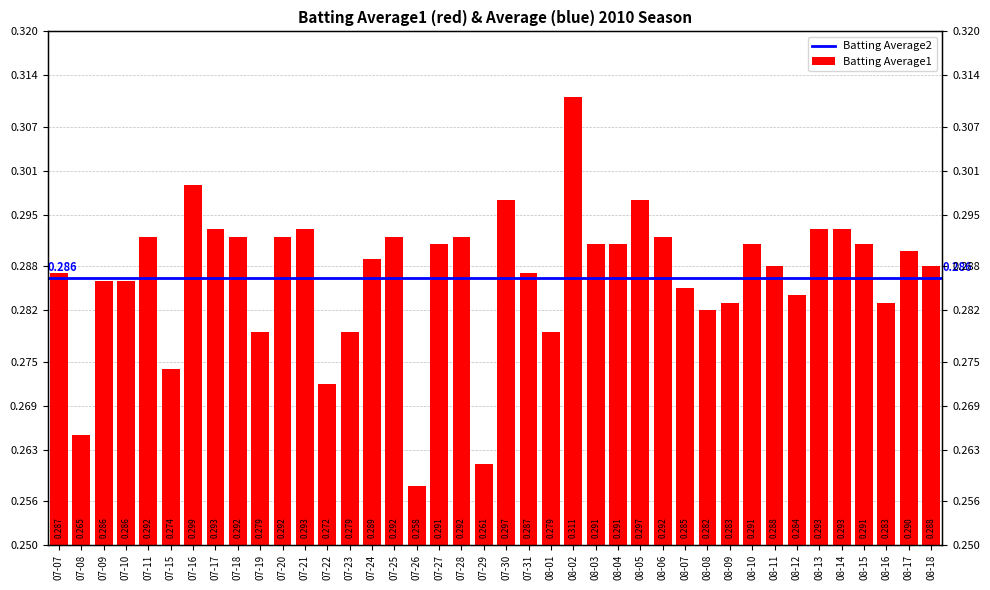

Rank the categories by value from lowest to highest.

07-26, 07-29, 07-08, 07-22, 07-15, 07-19, 07-23, 08-01, 08-08, 08-09, 08-16, 08-12, 08-07, 07-09, 07-10, 07-07, 07-31, 08-11, 08-18, 07-24, 08-17, 07-27, 08-03, 08-04, 08-10, 08-15, 07-11, 07-18, 07-20, 07-25, 07-28, 08-06, 07-17, 07-21, 08-13, 08-14, 07-30, 08-05, 07-16, 08-02